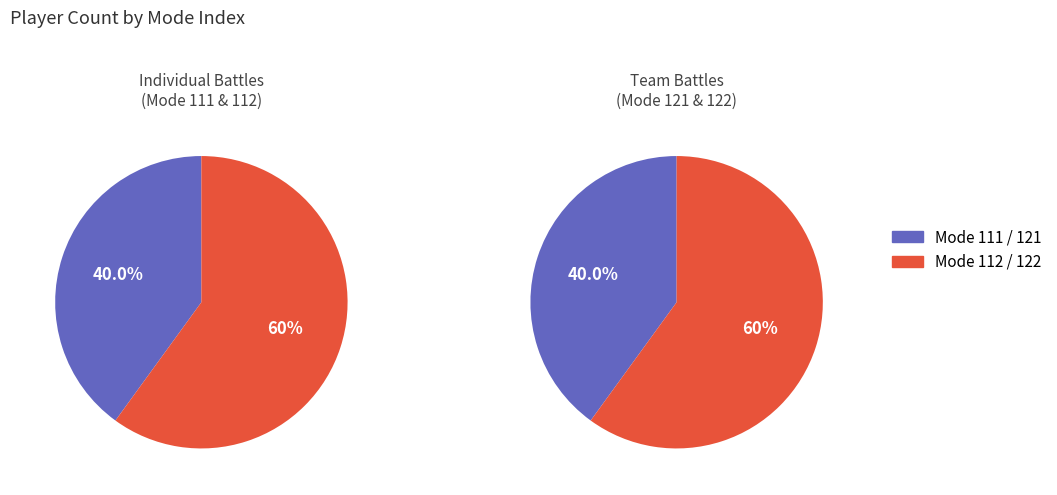

Combined, do 112 and 121 account for over 50%?

No